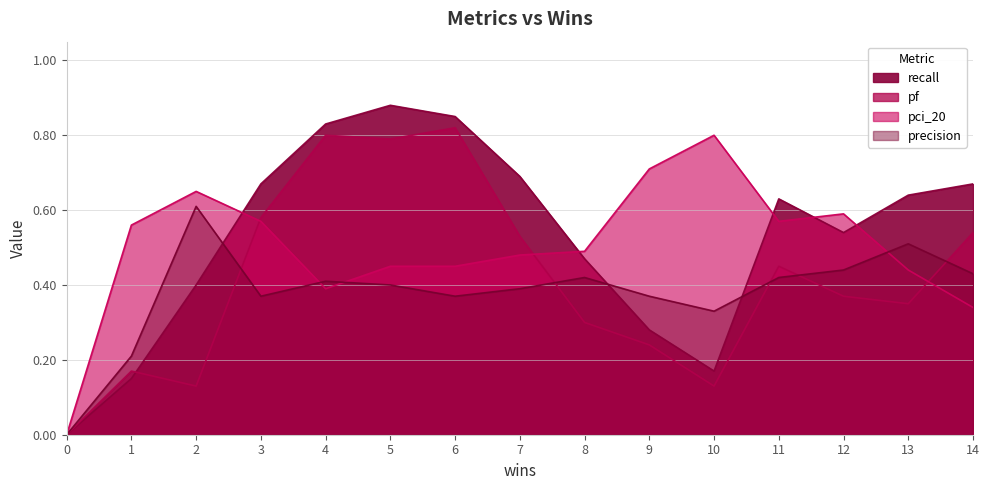

True or false: precision has a value of 0.4 at 11.

True